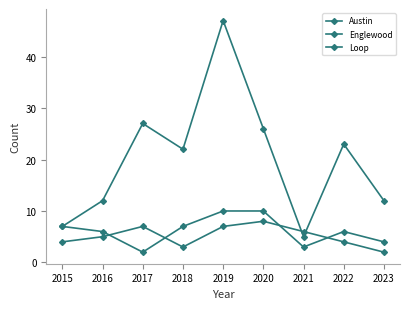

Count the number of categories in the chart.

9